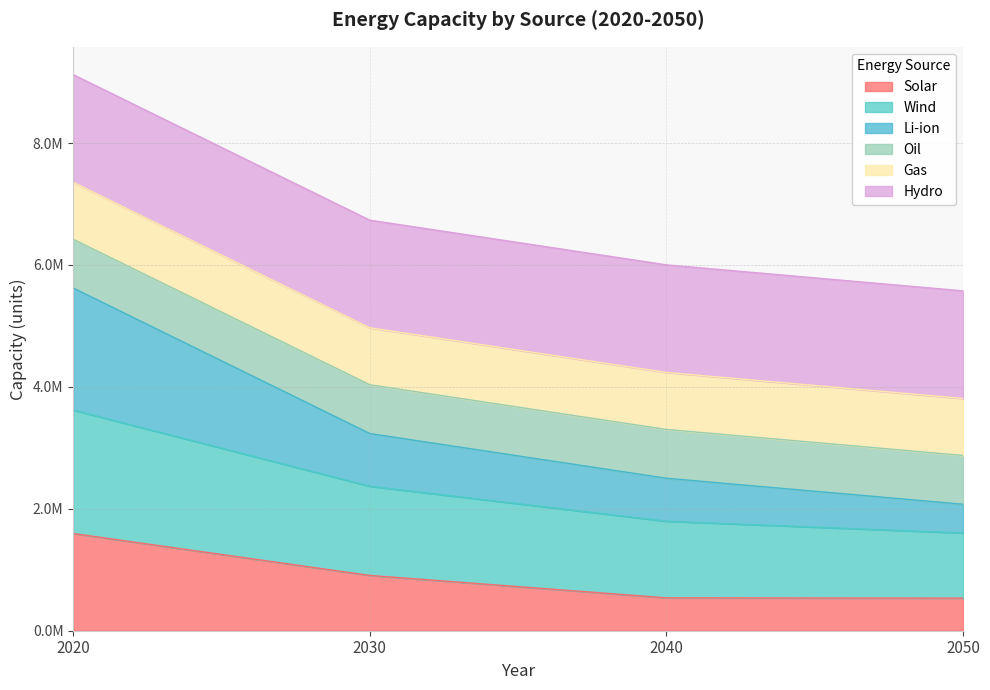

Which label corresponds to the largest value in the chart?

2020